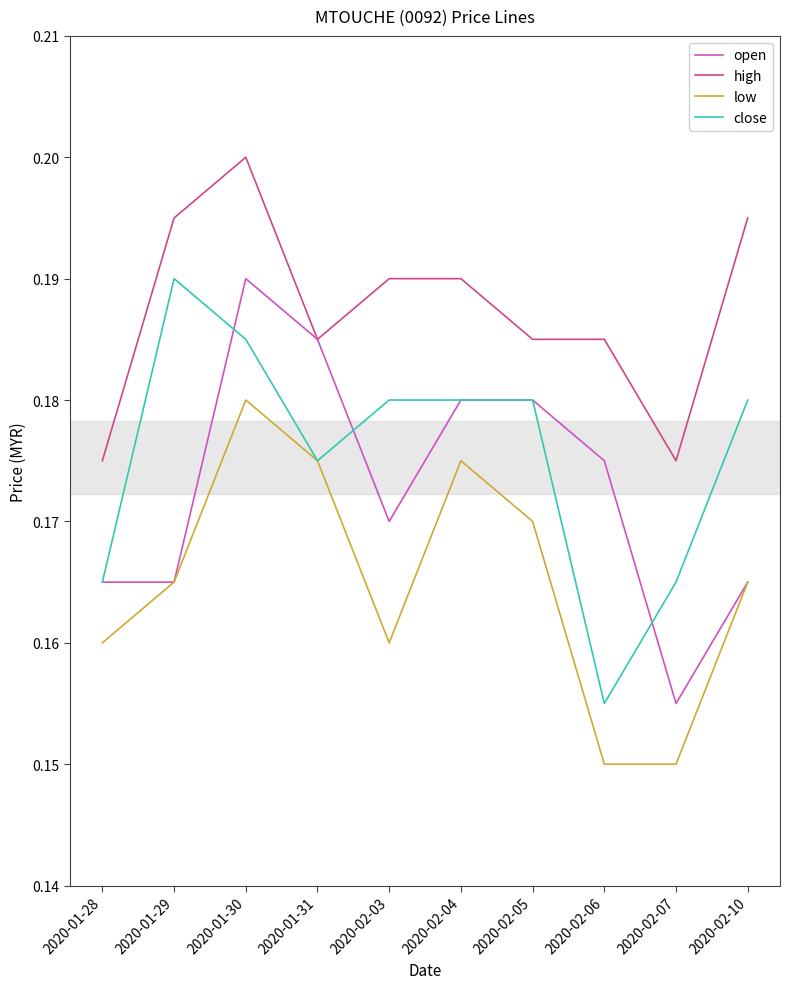

Between 2020-01-30 and 2020-02-05, which series saw the biggest shift?

high